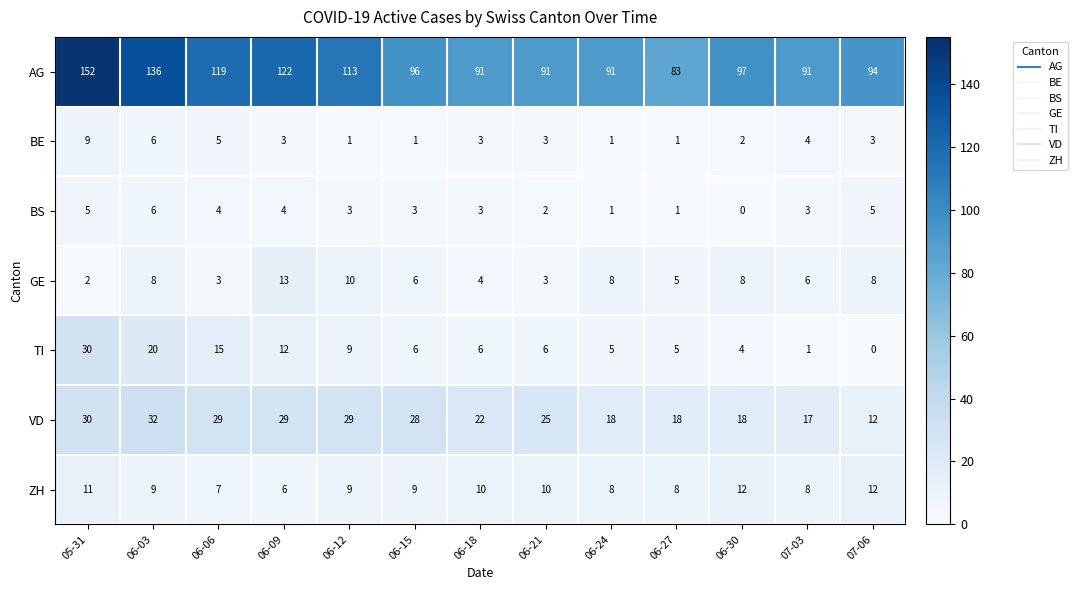

Is it true that ZH equals 10 at 06-18?

True